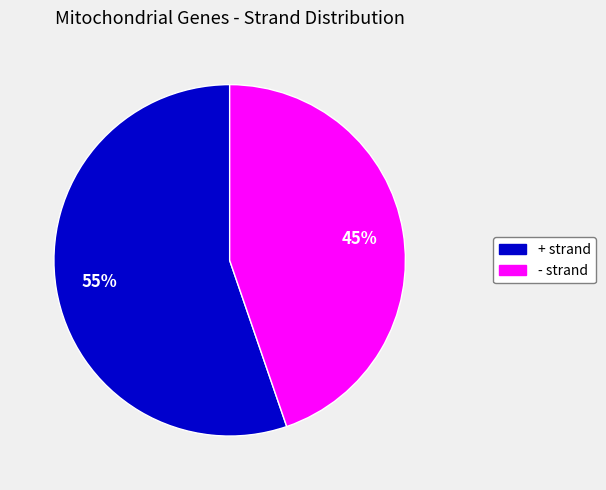

Count the number of slices in the pie.

2